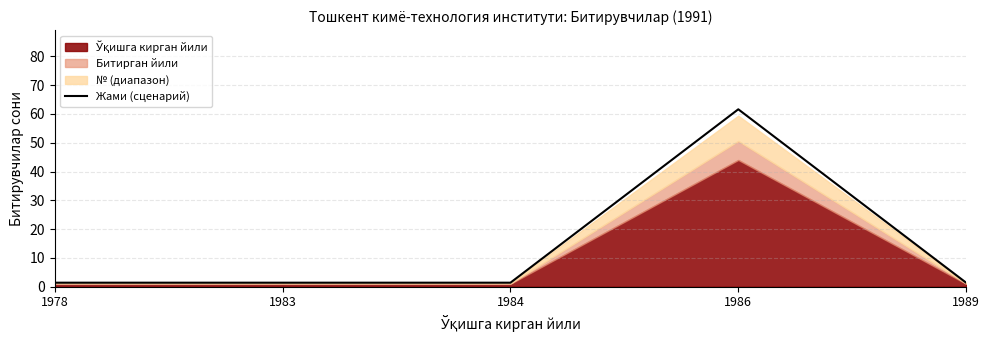

How many categories are shown in the chart?

5